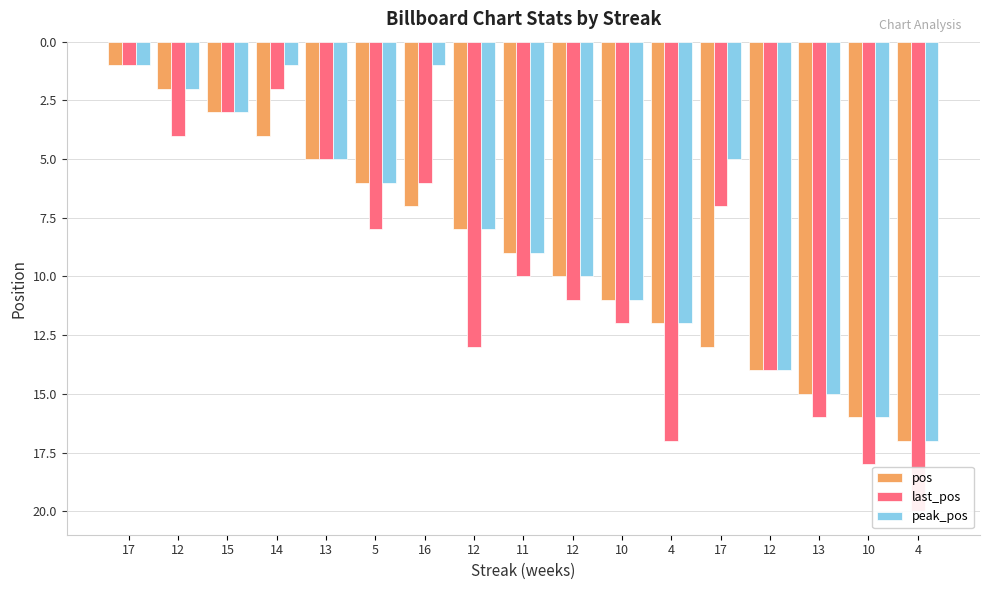

What is the total value across all series at 4?

41